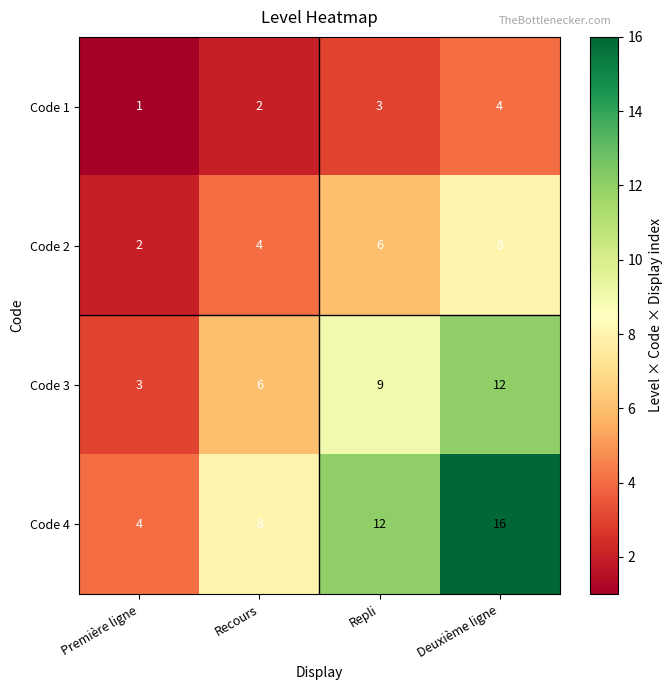

Which series has the largest total across all categories?

Code 4